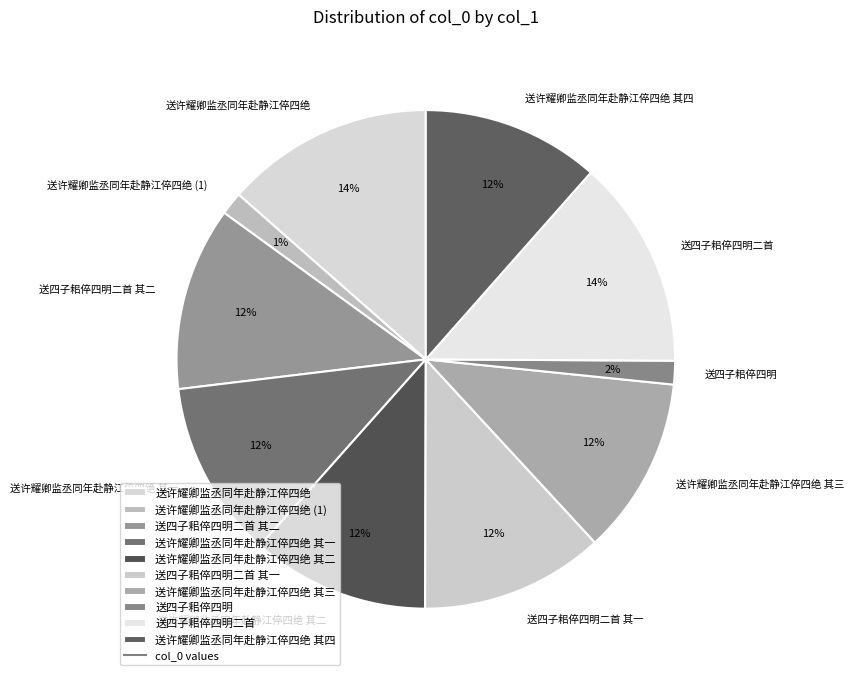

Is it true that 送四子耜倅四明二首 is 23% of the pie?

False